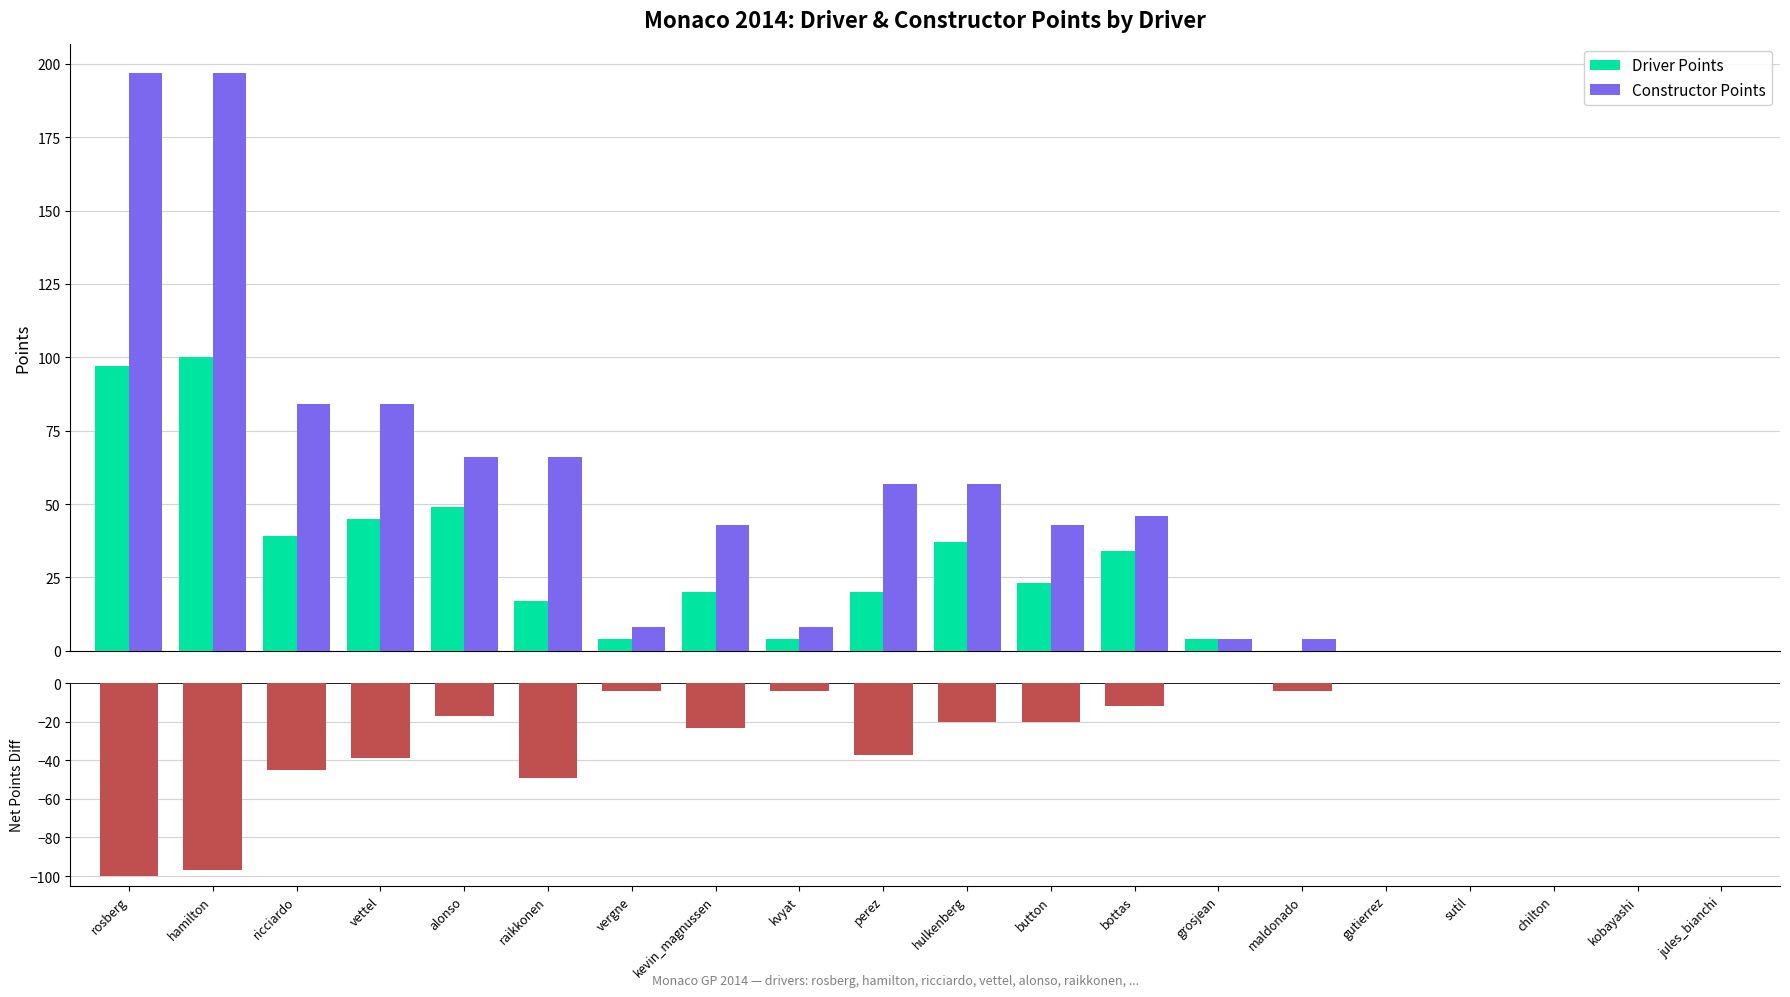

True or false: Constructor Points has a value of 2 at maldonado.

False